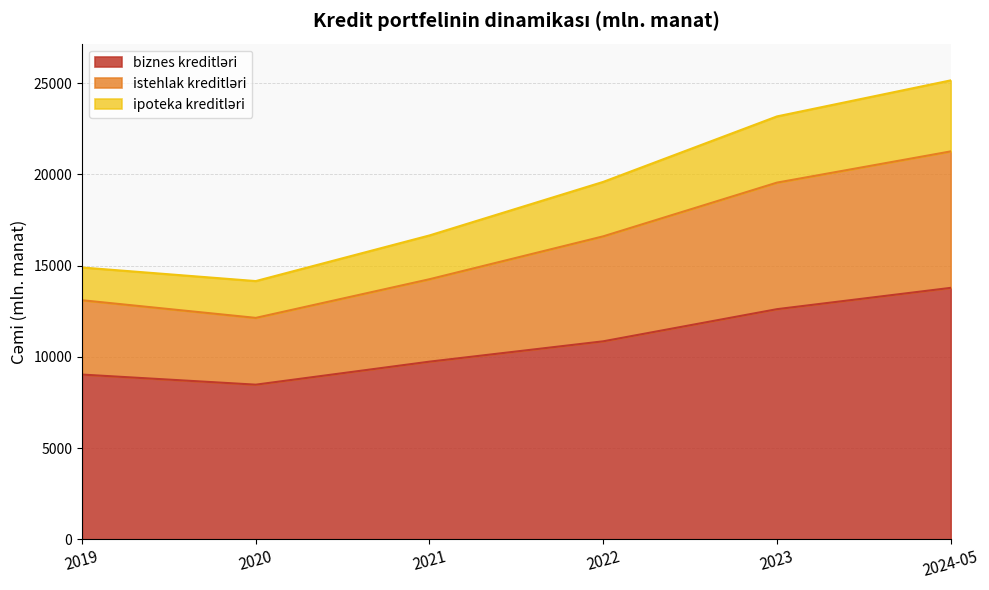

True or false: biznes kreditləri has a value of 17125.3 at 2023.

False